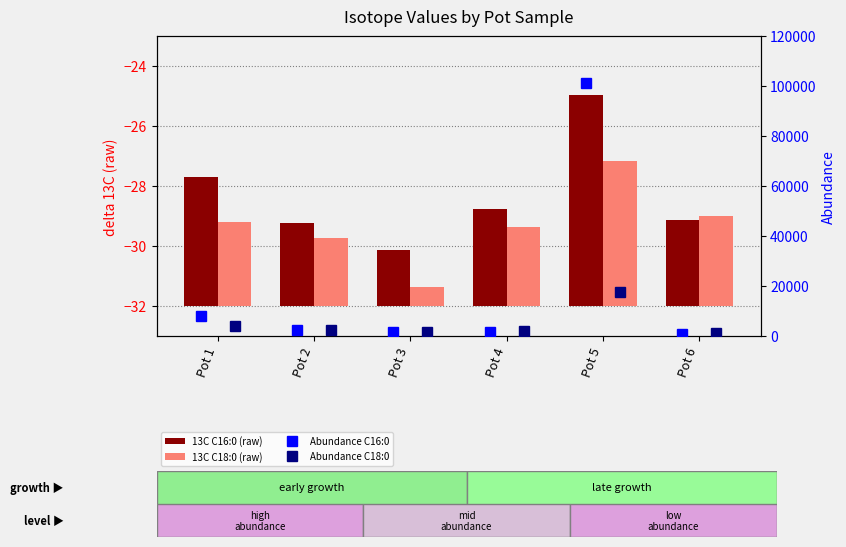

At which label does Abundance C16:0 reach its minimum?

Pot 6